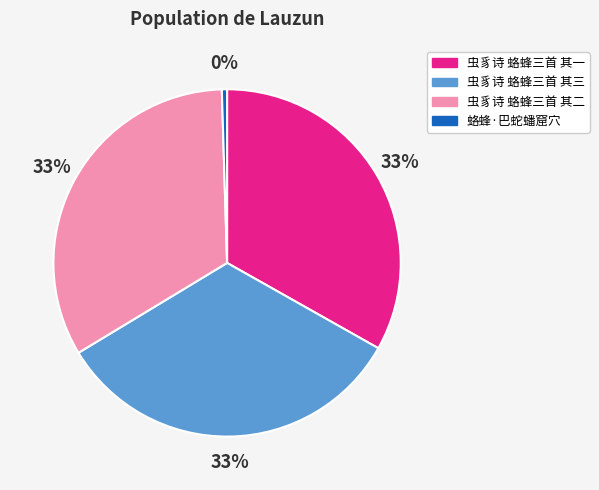

What percentage is the 虫豸诗 蛒蜂三首 其二 slice, to the nearest percent?

33%